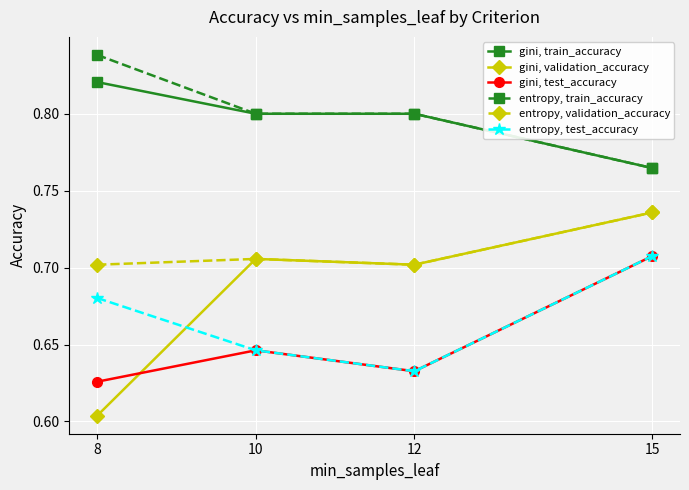

At which label is gini, test_accuracy closest to 0?

8